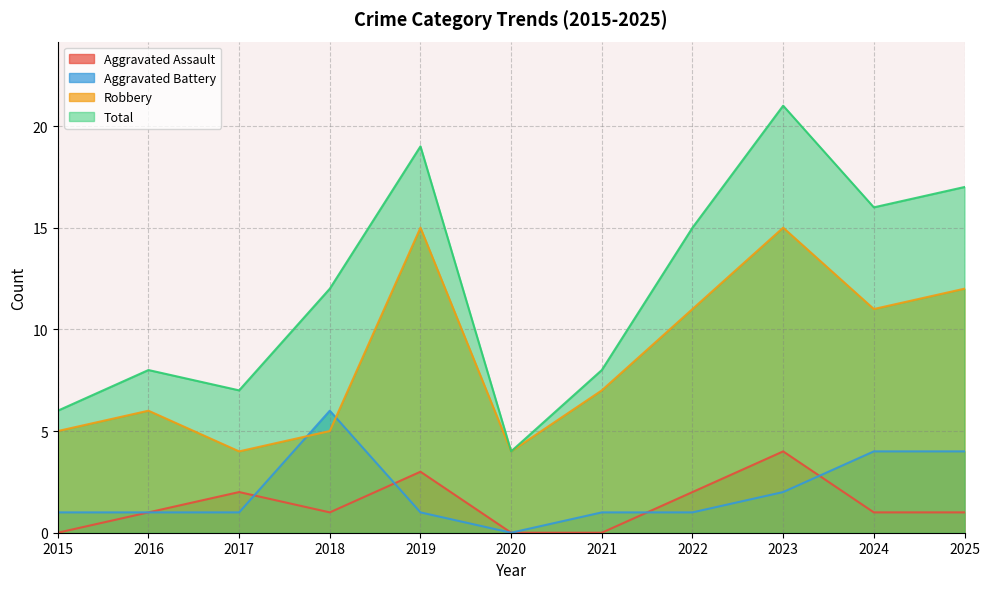

What is the difference between the maximum and minimum values in the Total series?

17